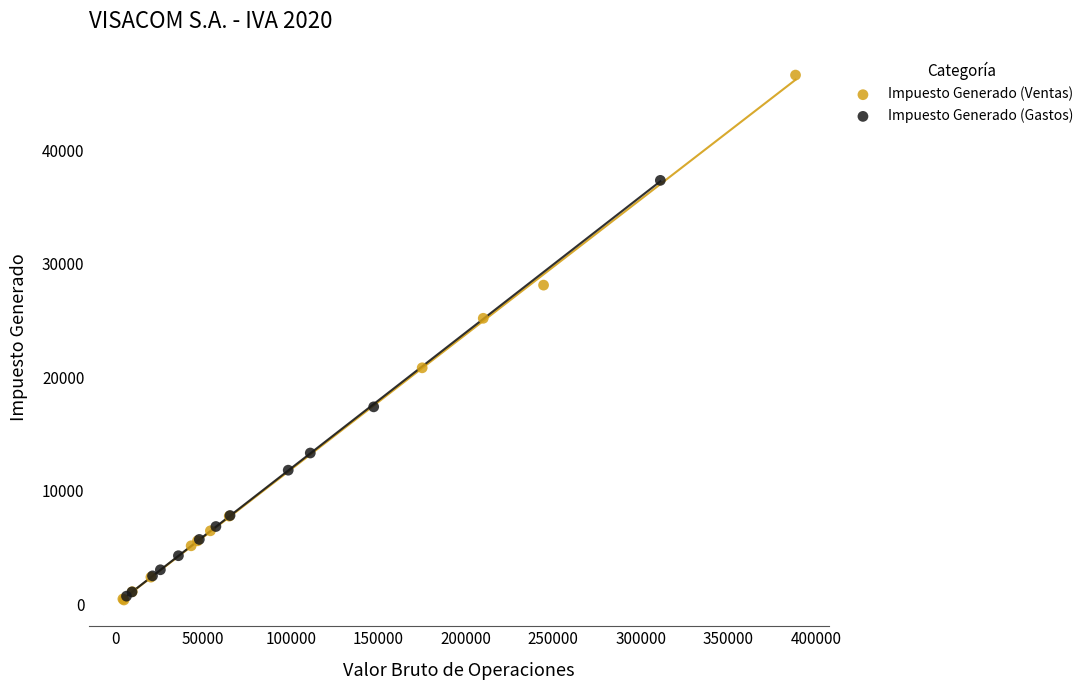

What are all the series names shown in the legend?

Impuesto Generado (Ventas), Impuesto Generado (Gastos)